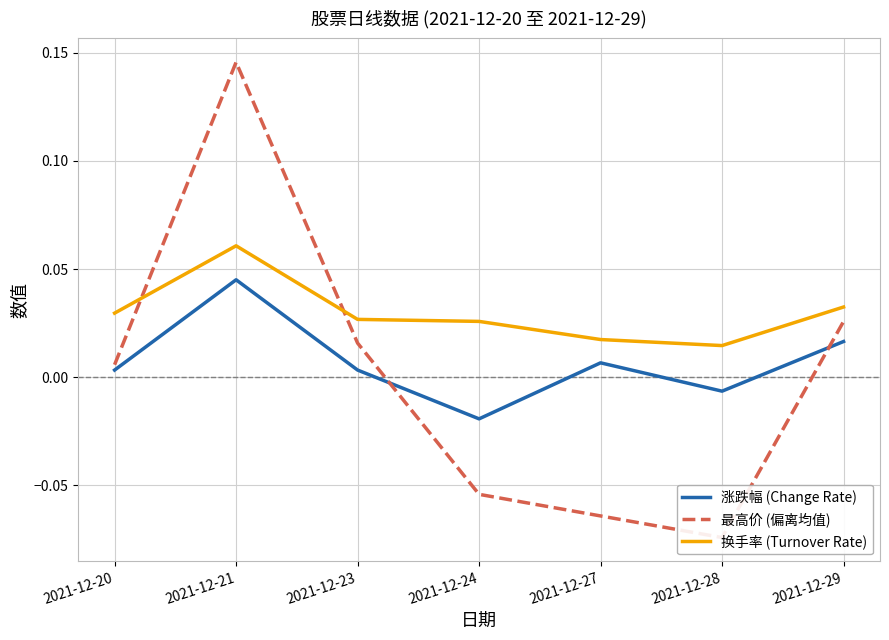

What are all the series names shown in the legend?

涨跌幅 (Change Rate), 最高价 (偏离均值), 换手率 (Turnover Rate)